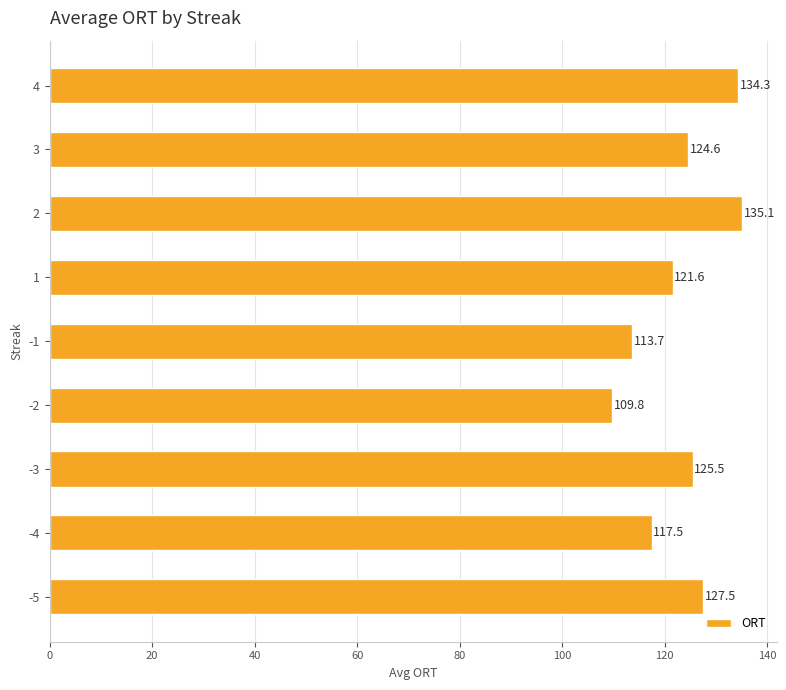

At which category does the chart reach its minimum across all series?

-2